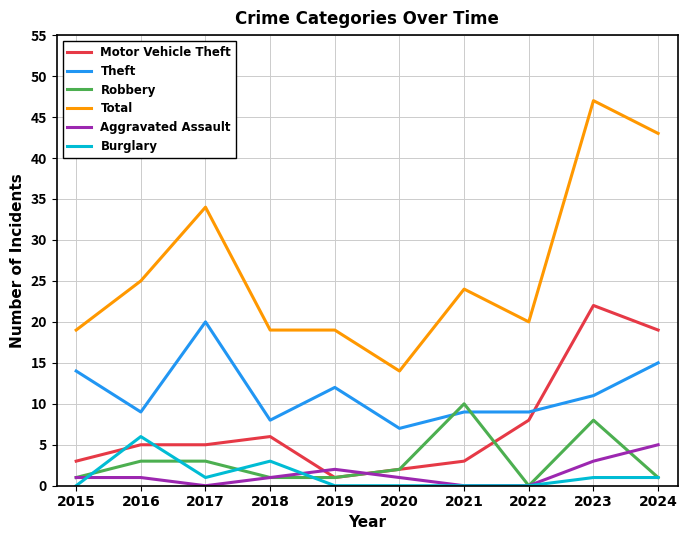

Reading left to right, transcribe all the data shown in this chart.

Motor Vehicle Theft: 3	5	5	6	1	2	3	8	22	19
Theft: 14	9	20	8	12	7	9	9	11	15
Robbery: 1	3	3	1	1	2	10	0	8	1
Total: 19	25	34	19	19	14	24	20	47	43
Aggravated Assault: 1	1	0	1	2	1	0	0	3	5
Burglary: 0	6	1	3	0	0	0	0	1	1